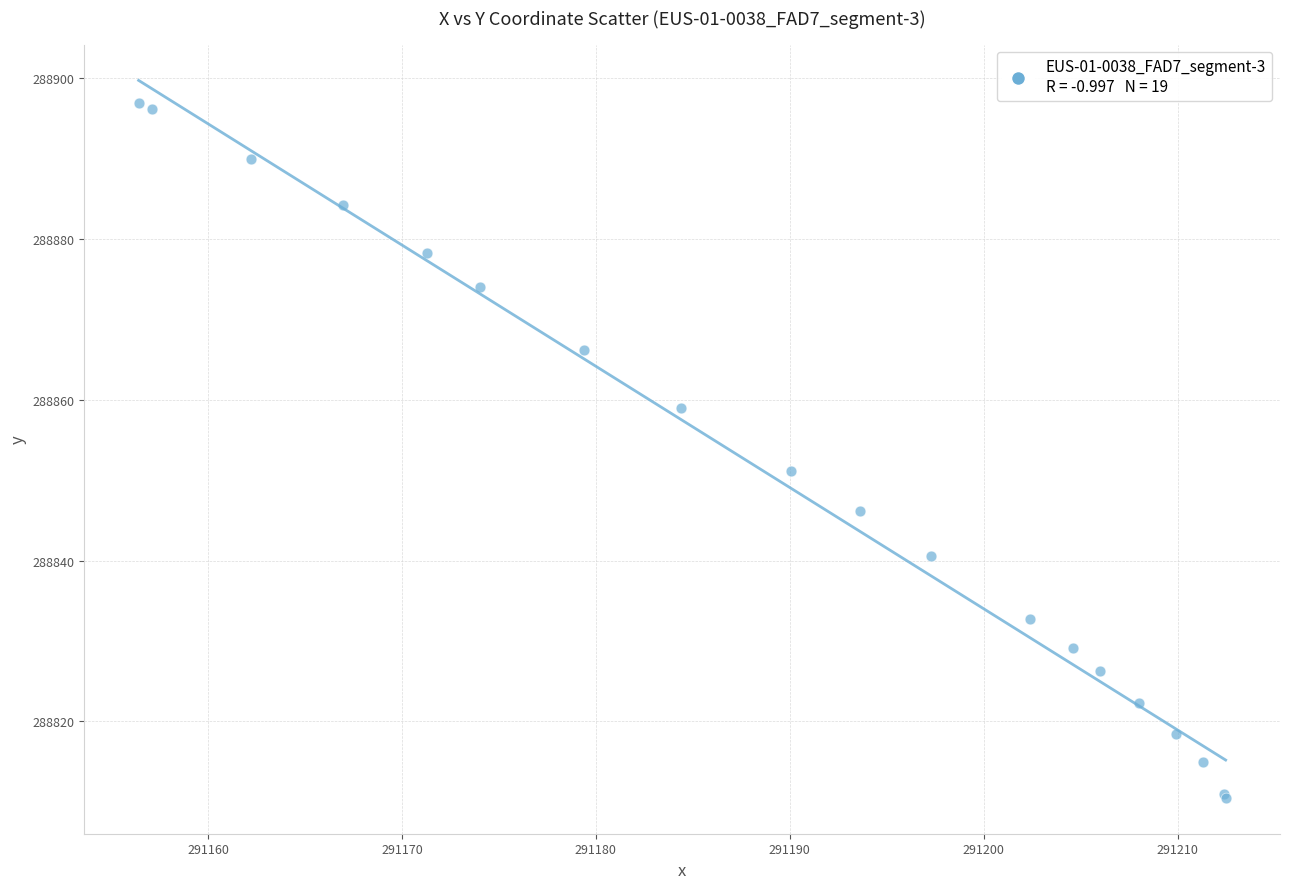

What Y value in the scatter plot is closest to 288853?

288851.1